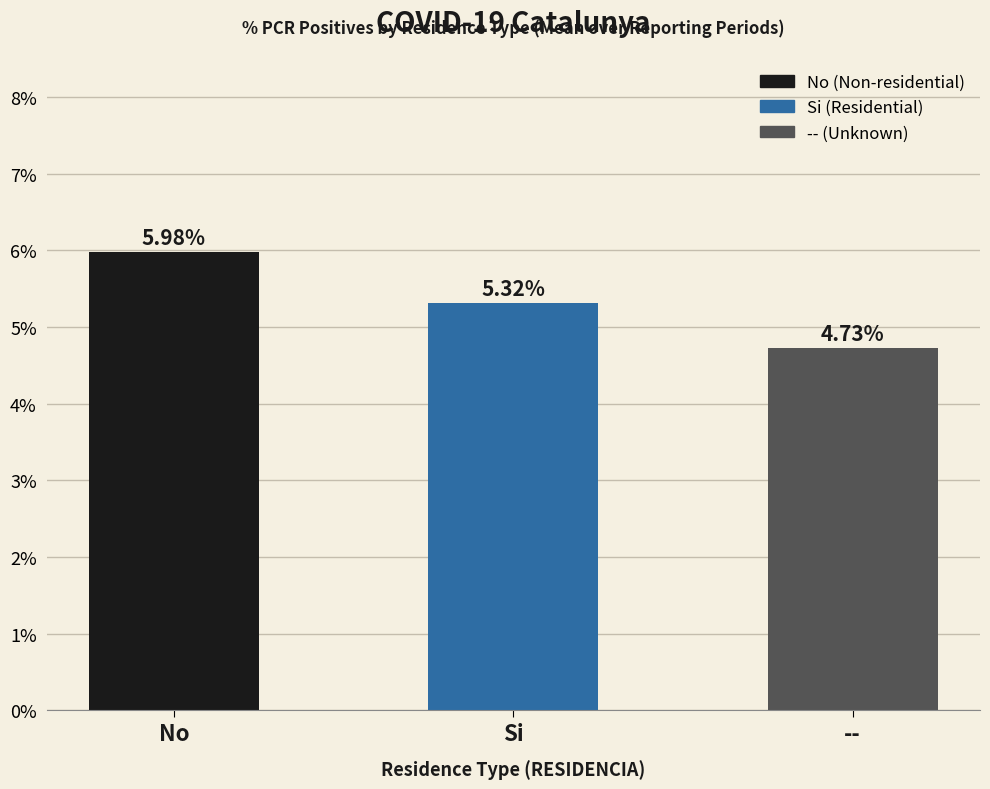

List the labels in order of value, largest first.

No, Si, --